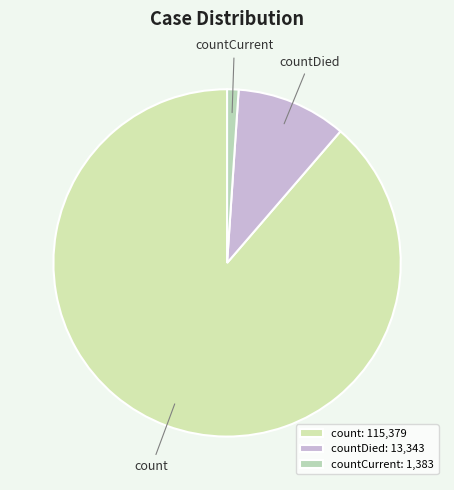

Approximately how many times larger is the value at count compared to countCurrent?

83.4